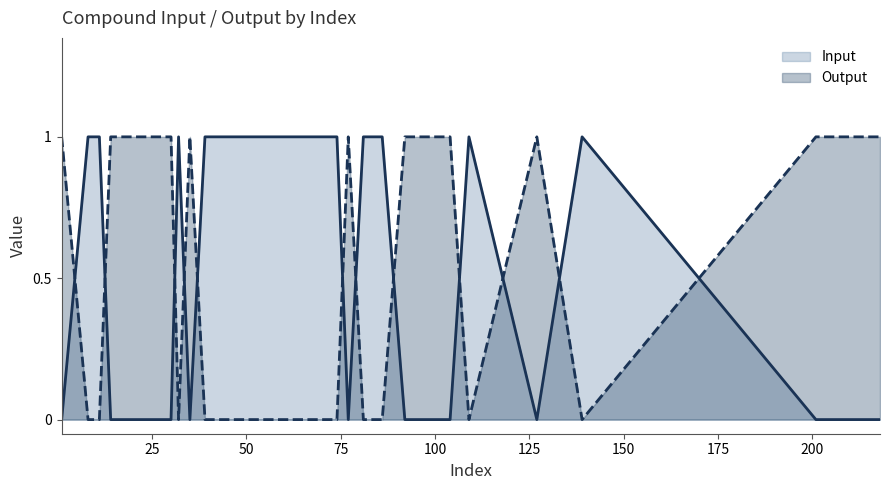

What are all the series names shown in the legend?

Input, Output